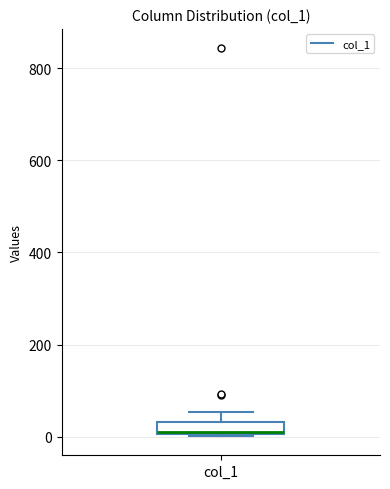

Where is the upper edge of the box for col_1 on the y-axis? The values are not printed on the chart, so give them approximately, as read against the axis.

40